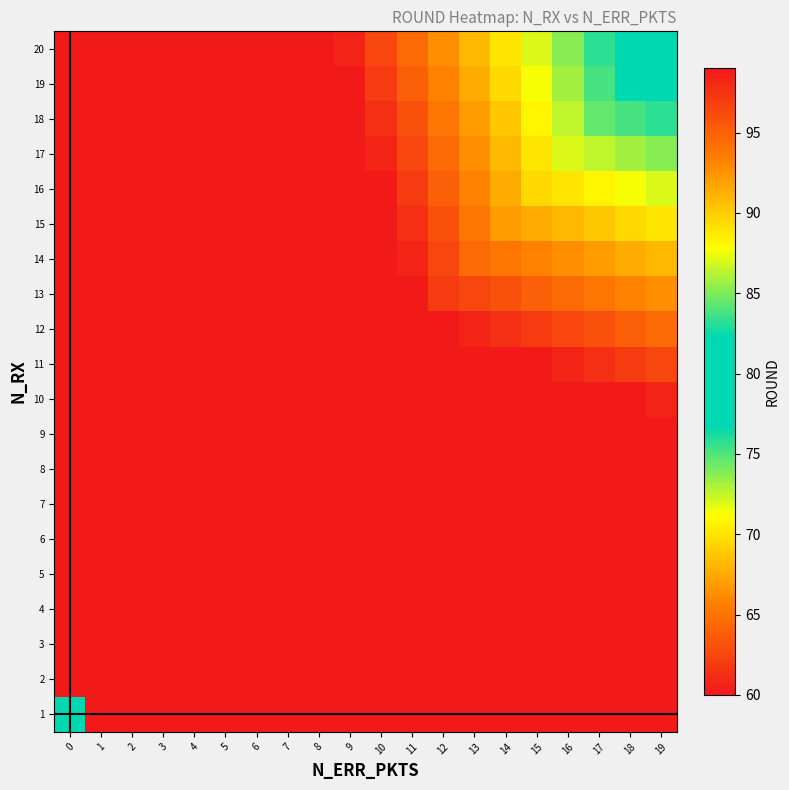

At how many categories does at least one series exceed 64?

10